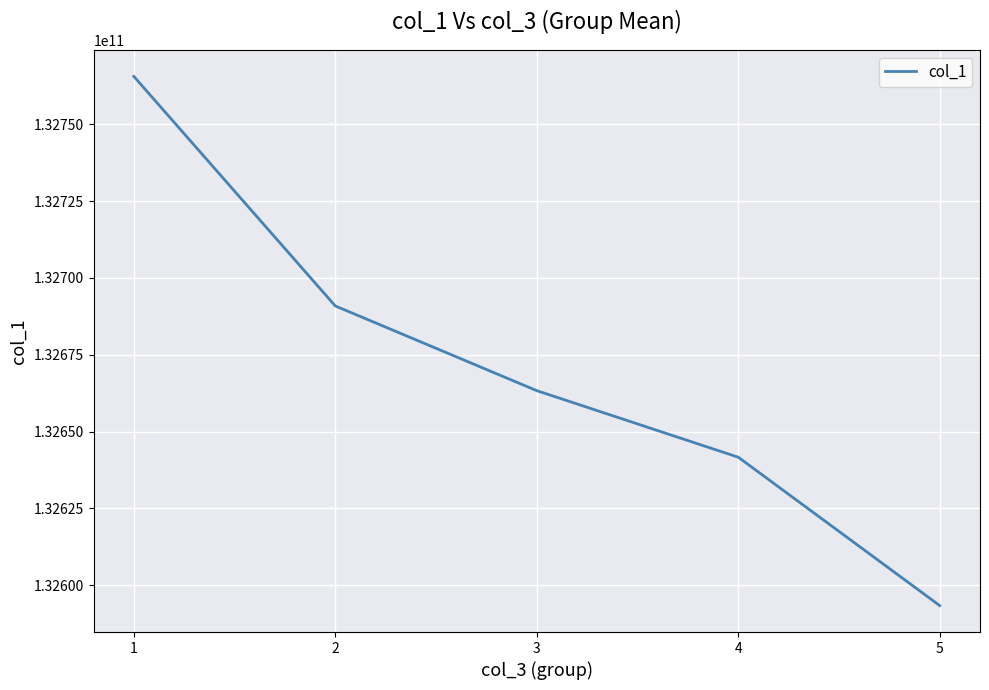

What is the change in value from 2 to 5?

-97472897.4